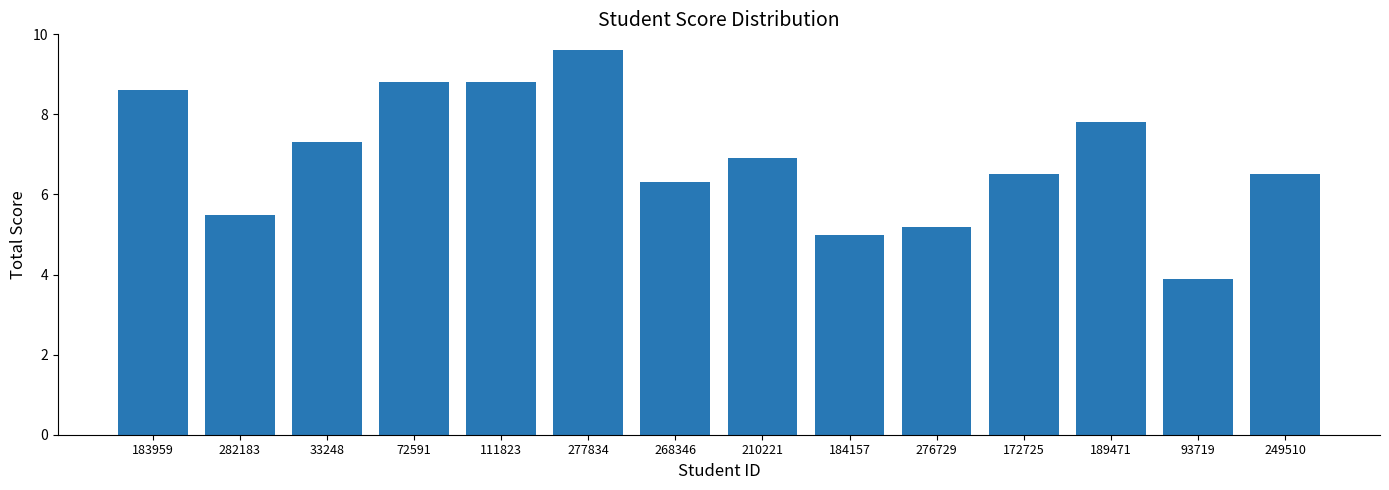

What is the value of the 2nd bar from the left?

5.5